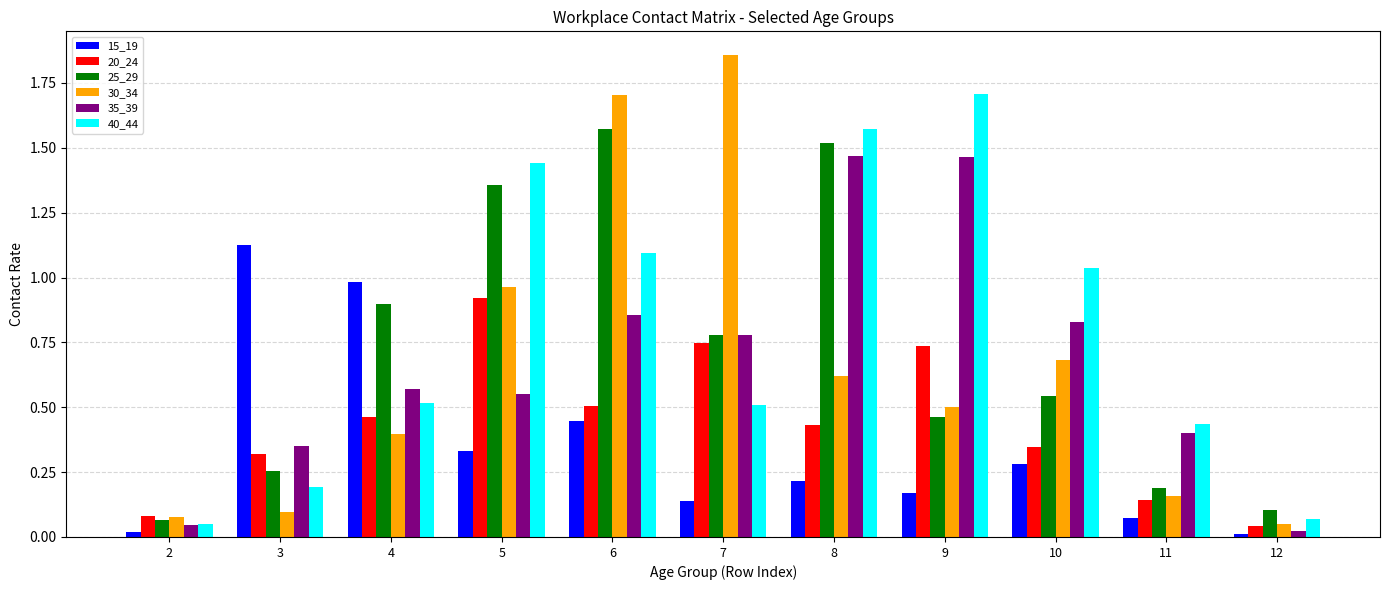

True or false: 20_24 has a value of 0.4 at 8.

True